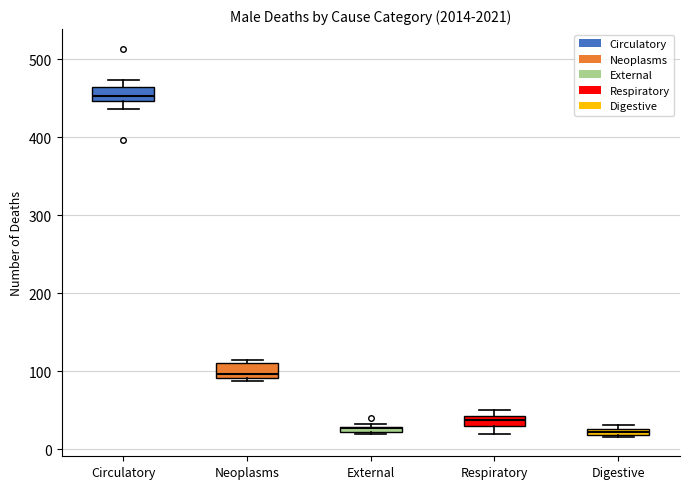

Where is the lower edge of the box for Circulatory on the y-axis? The values are not printed on the chart, so give them approximately, as read against the axis.

450